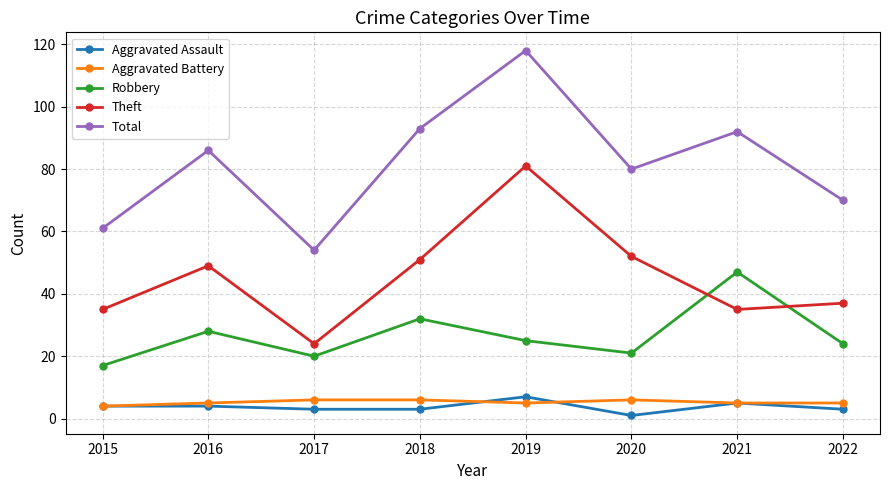

Reading left to right, transcribe all the data shown in this chart.

Aggravated Assault: 4	4	3	3	7	1	5	3
Aggravated Battery: 4	5	6	6	5	6	5	5
Robbery: 17	28	20	32	25	21	47	24
Theft: 35	49	24	51	81	52	35	37
Total: 61	86	54	93	118	80	92	70